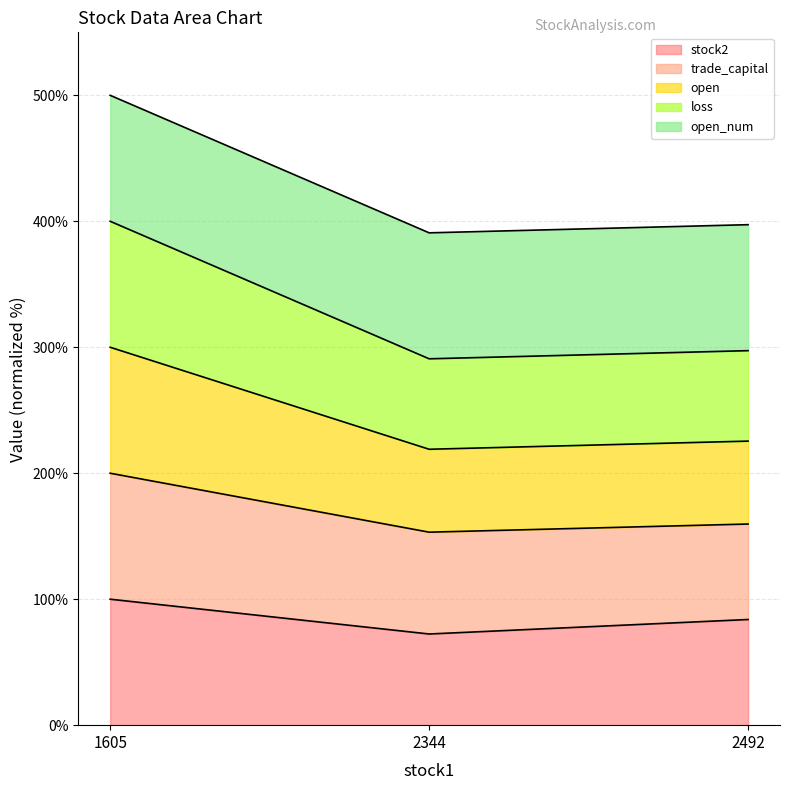

Which series has the largest range (max minus min)?

open